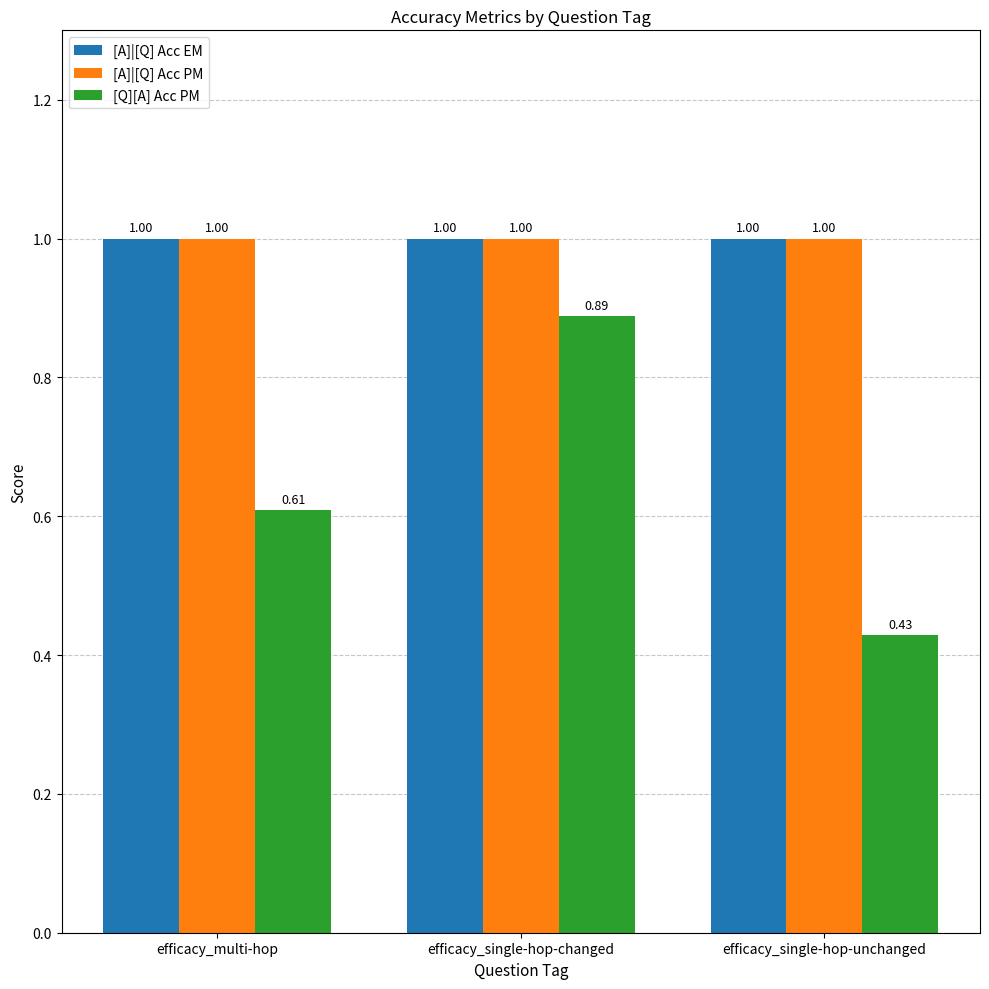

What is the maximum value shown in the chart?

1.0